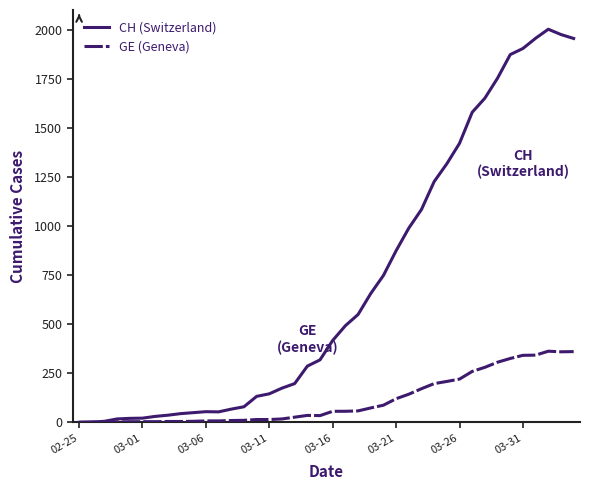

Rank the series by their average value, from lowest to highest.

GE (Geneva), CH (Switzerland)